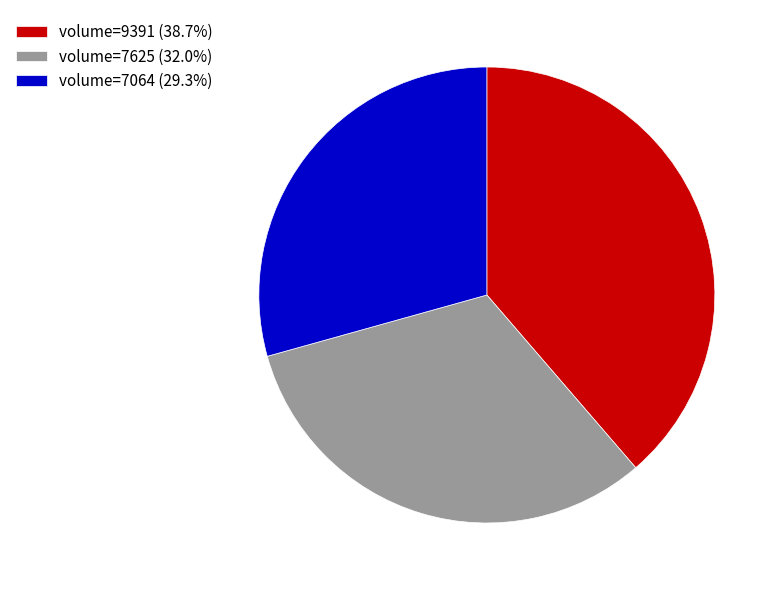

What is the ratio of the value at volume=7625 (32.0%) to the value at volume=7064 (29.3%)?

1.1